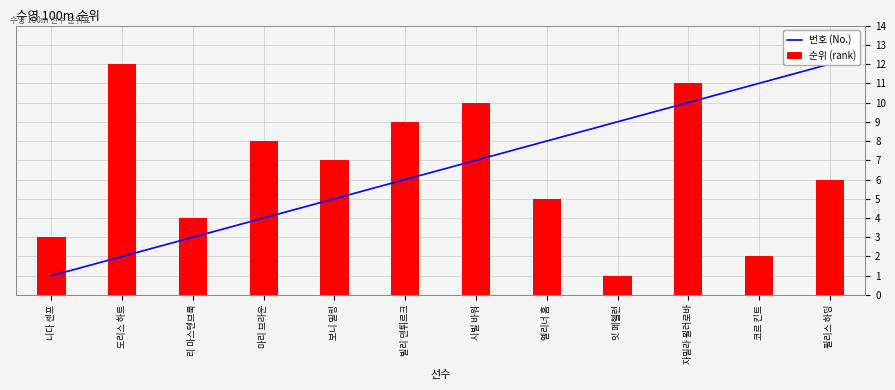

Reading left to right, transcribe all the data shown in this chart.

번호 (No.): 1	2	3	4	5	6	7	8	9	10	11	12
순위 (rank): 3	12	4	8	7	9	10	5	1	11	2	6